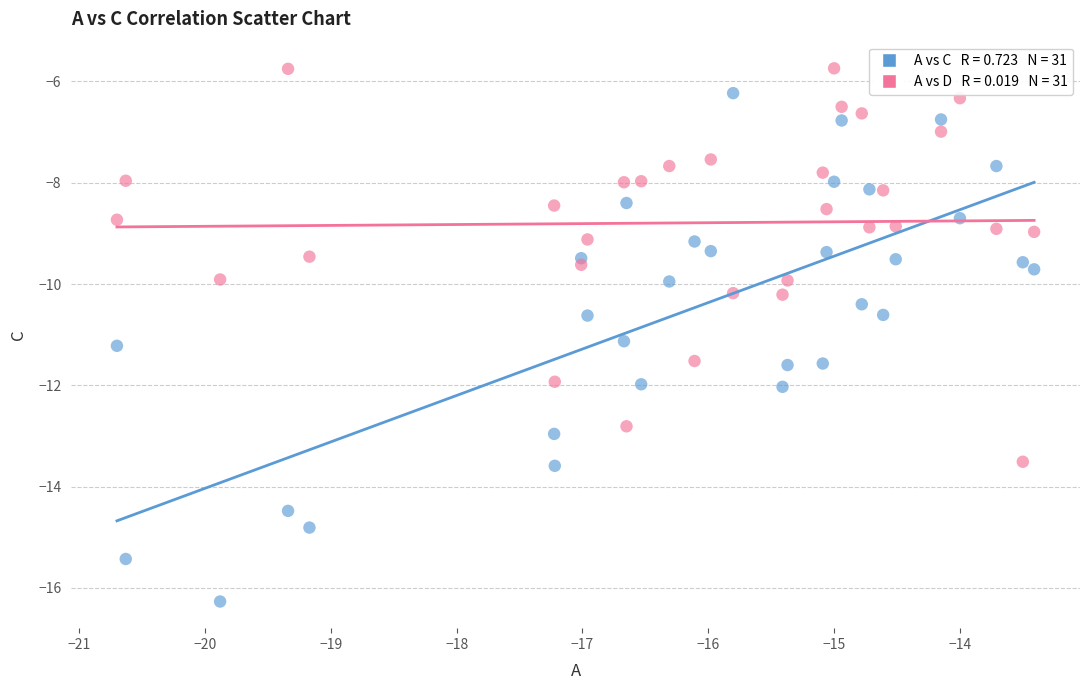

Across all data points, what is the range of X values (max minus min)?

7.3